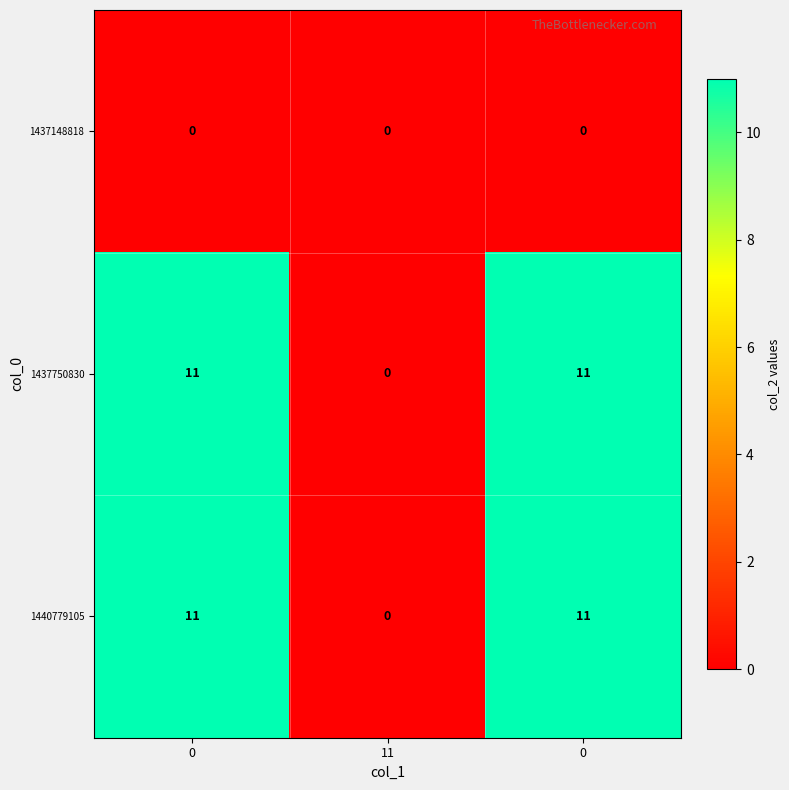

How many series are shown in this chart?

3